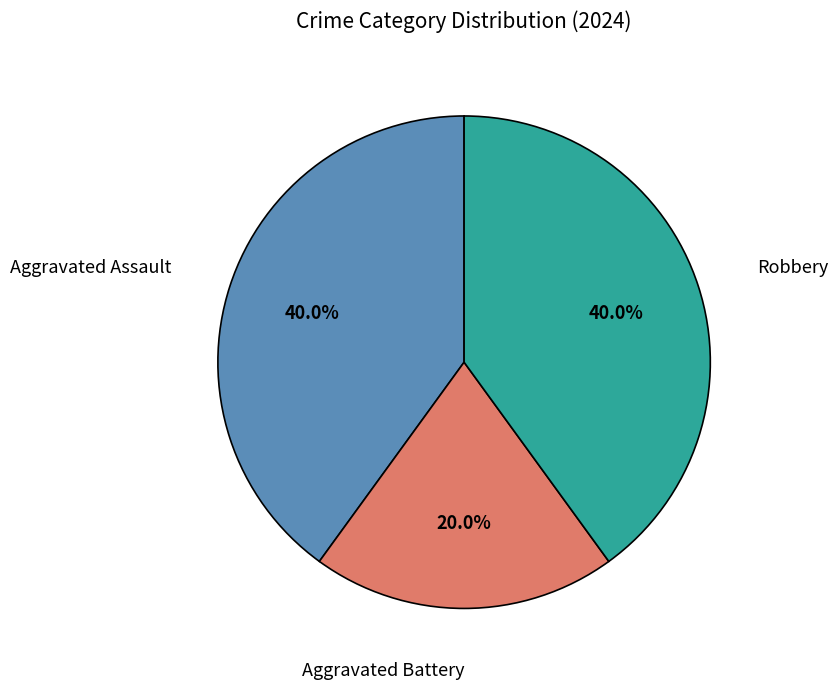

Does any single category account for the majority?

No